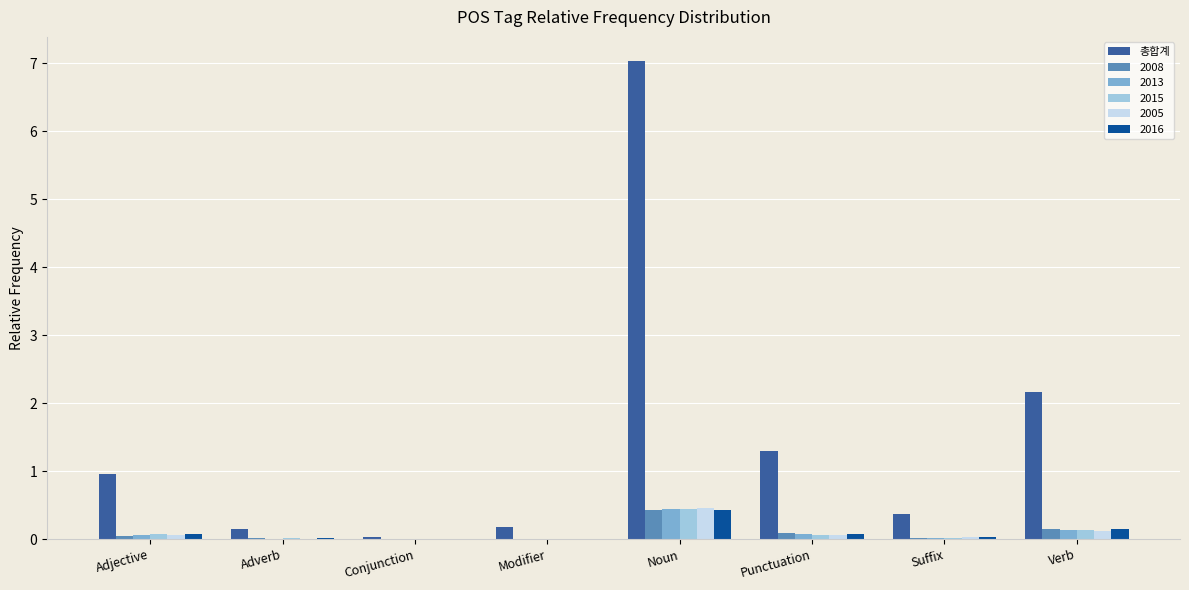

Does the chart contain stacked bars?

No